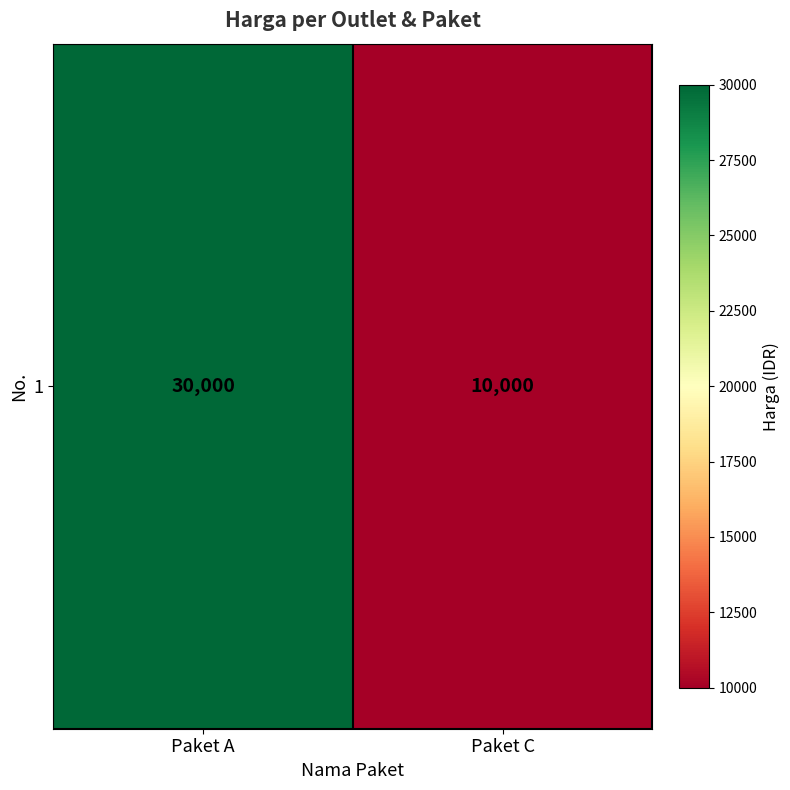

True or false: the data shows 30000 at Paket A.

True